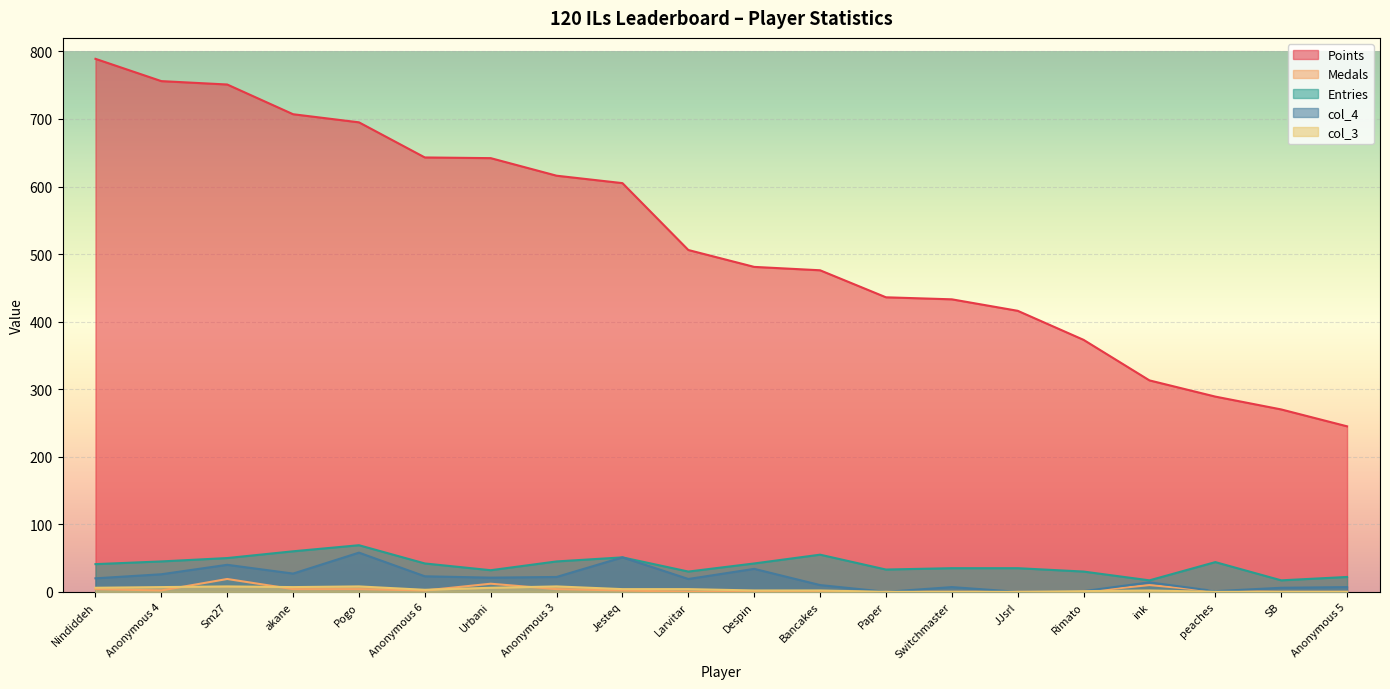

At peaches, list the series in order from smallest to largest.

col_3, Medals, col_4, Entries, Points